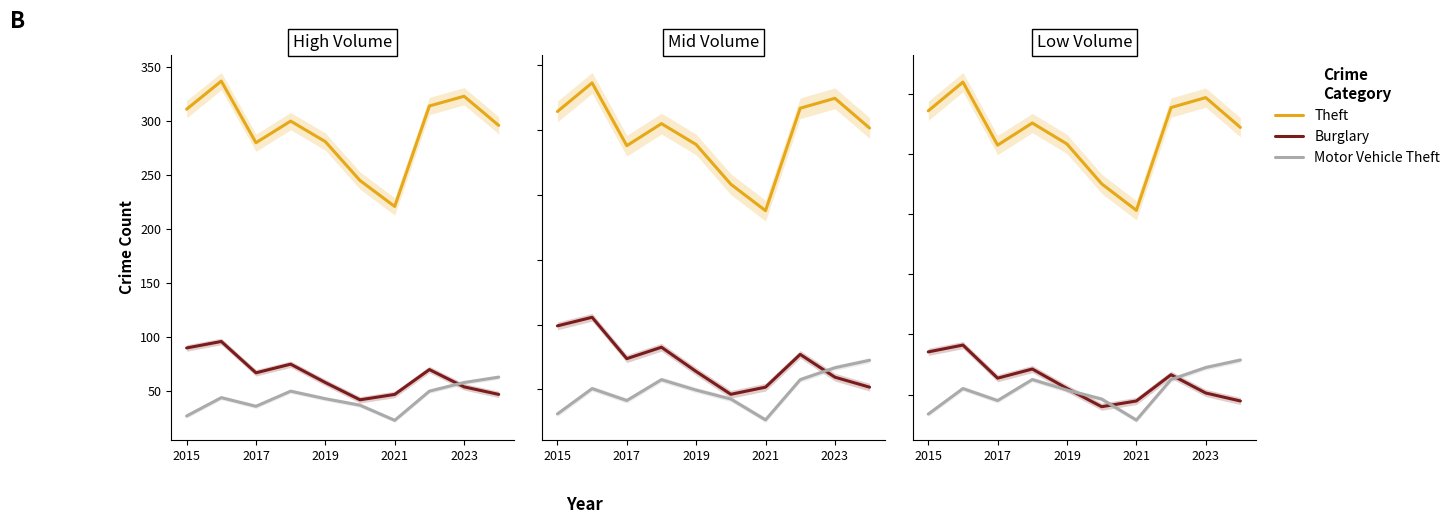

True or false: Burglary and Theft intersect in this chart.

False